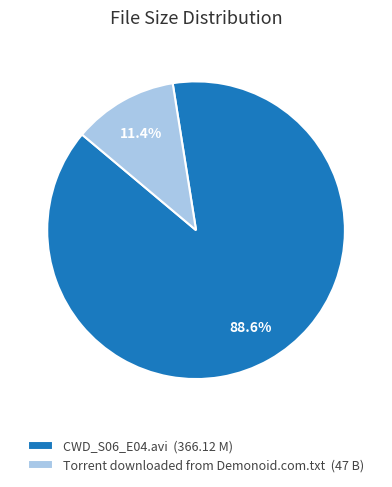

To the nearest percent, what is the difference between the largest and smallest slice percentages?

77%